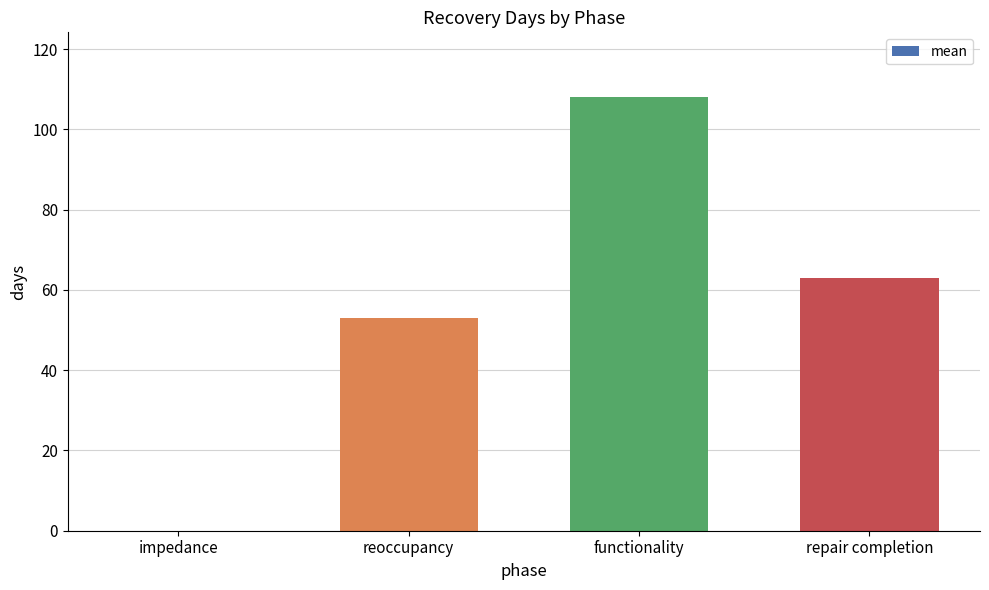

Is it true that the value at reoccupancy is 53?

True